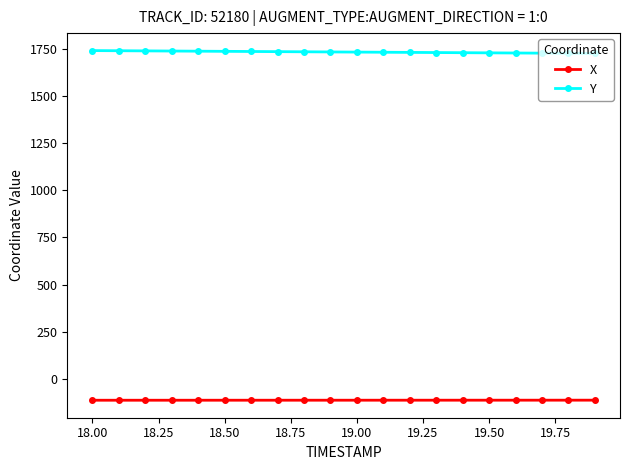

List the series in order of their overall mean, lowest first.

X, Y